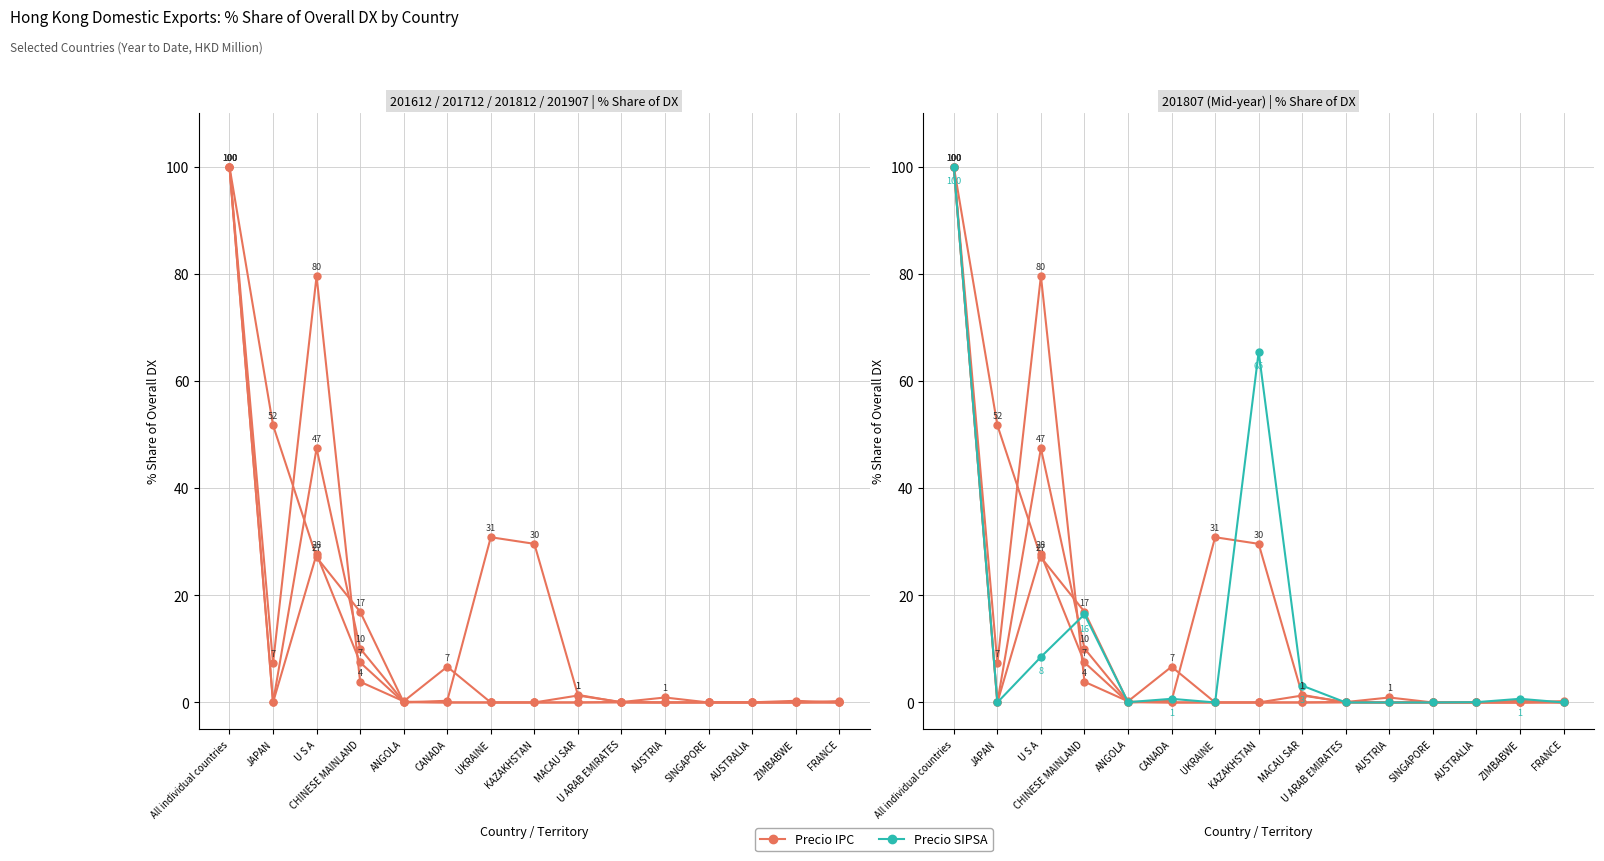

Does the chart have visible grid lines?

Yes